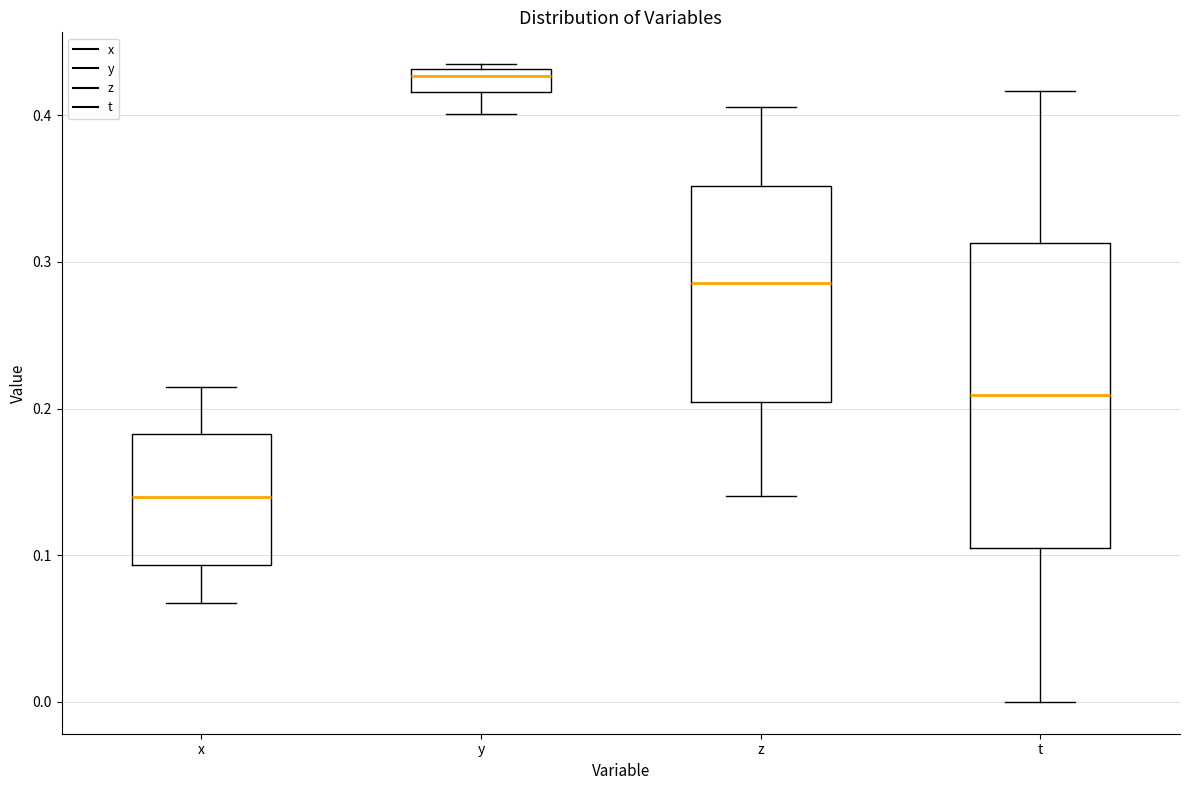

Which box has the lowest median line?

x